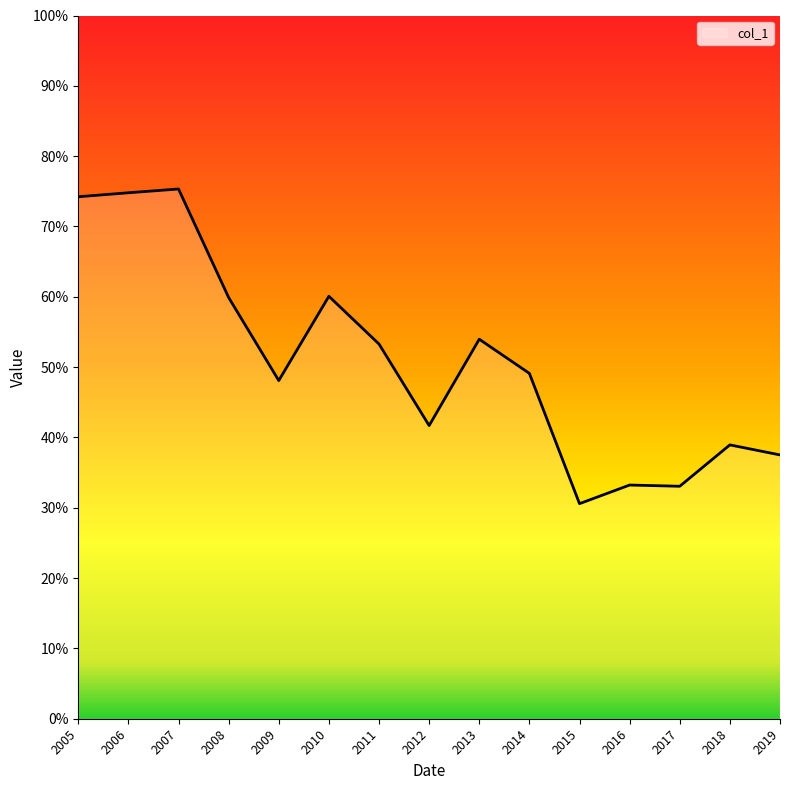

What is the maximum value shown in the chart?

0.8